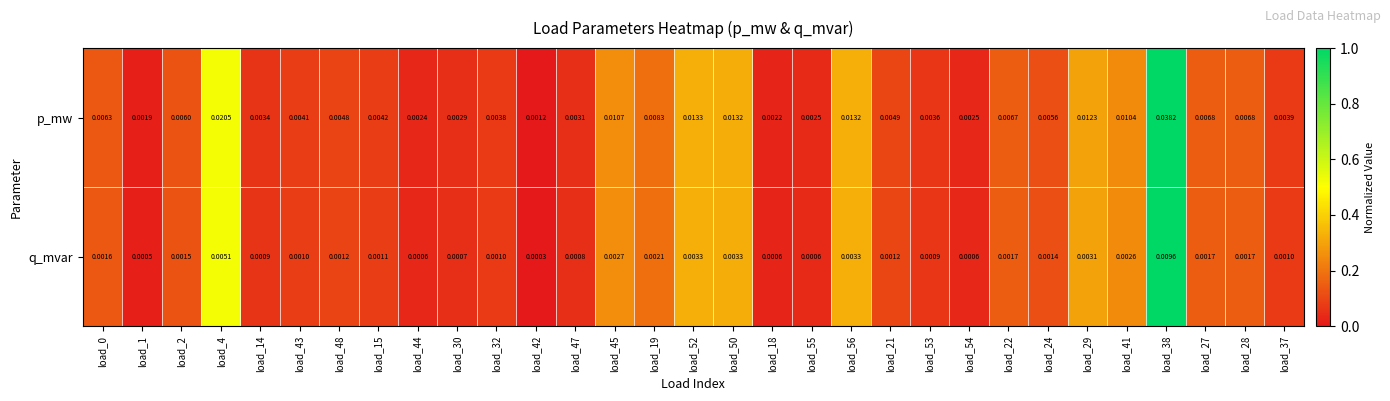

Count the number of categories in the chart.

31